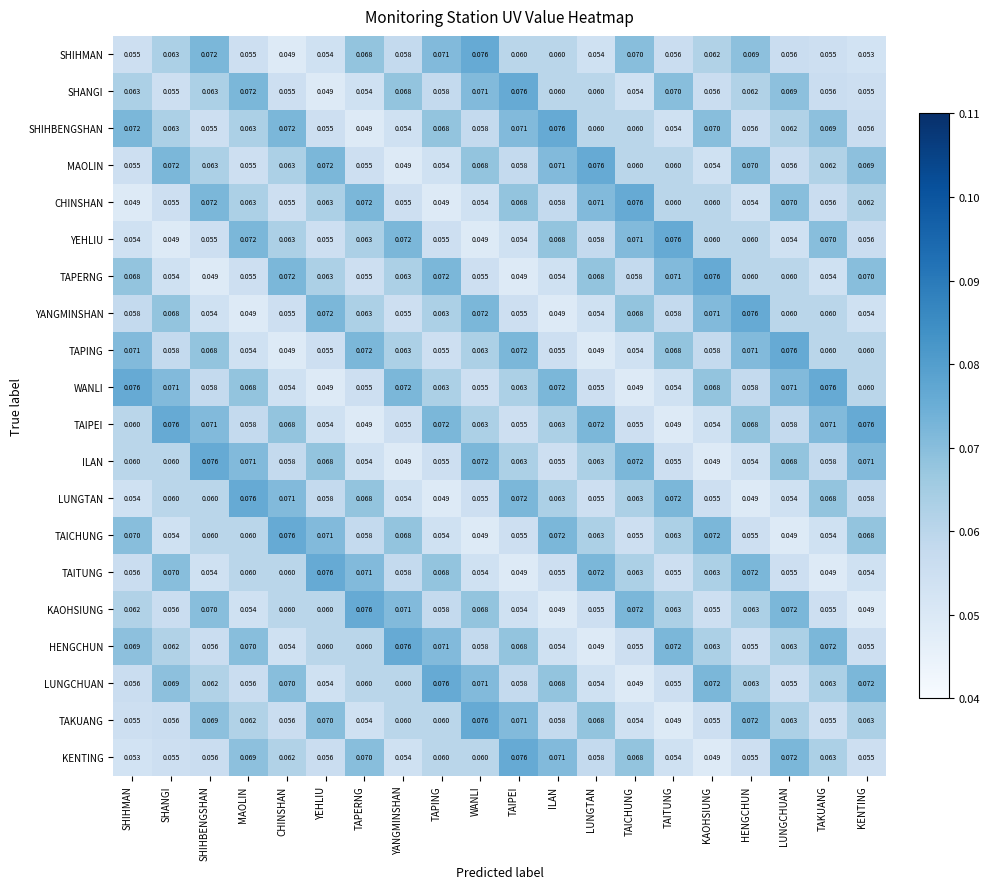

Is the value of LUNGTAN at YEHLIU greater than the value of SHANGI at TAIPEI?

No